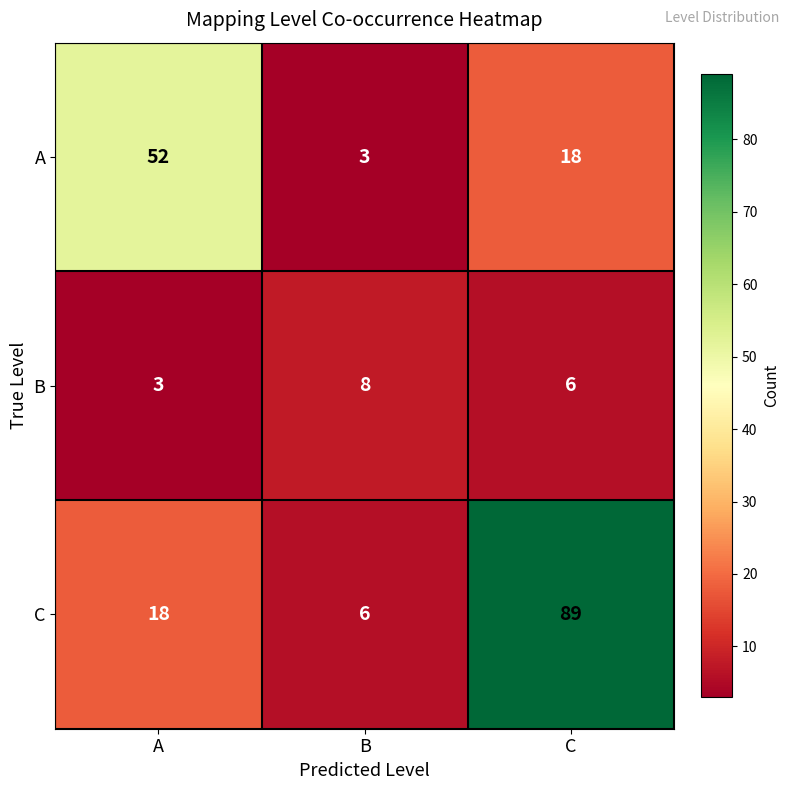

What is the sum of the B values at B and C?

14